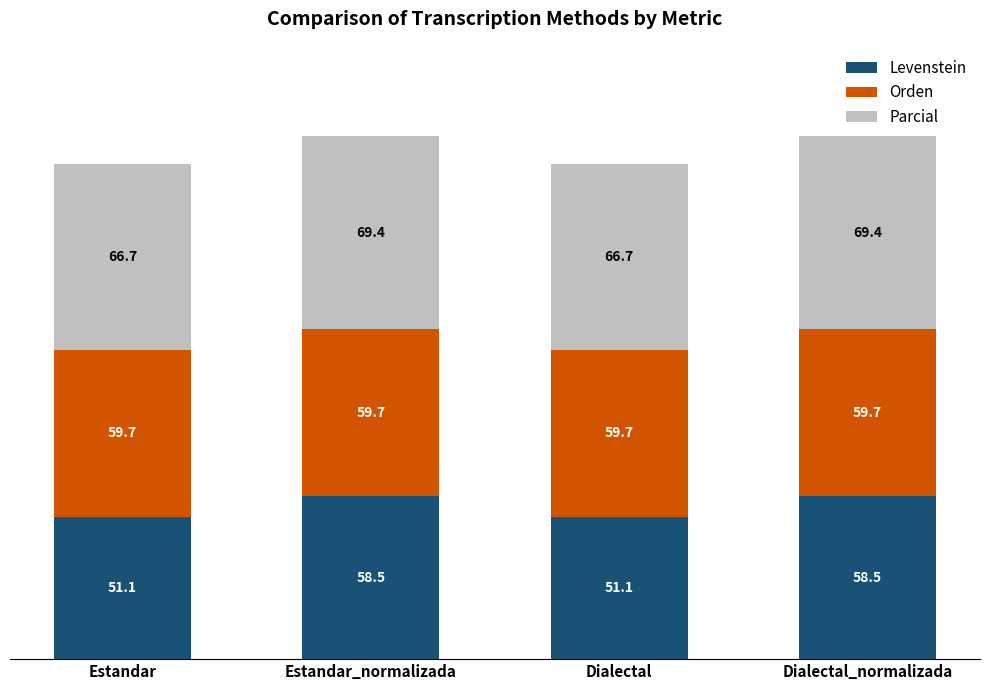

What is the difference between the second highest and minimum values in the Levenstein series?

7.4